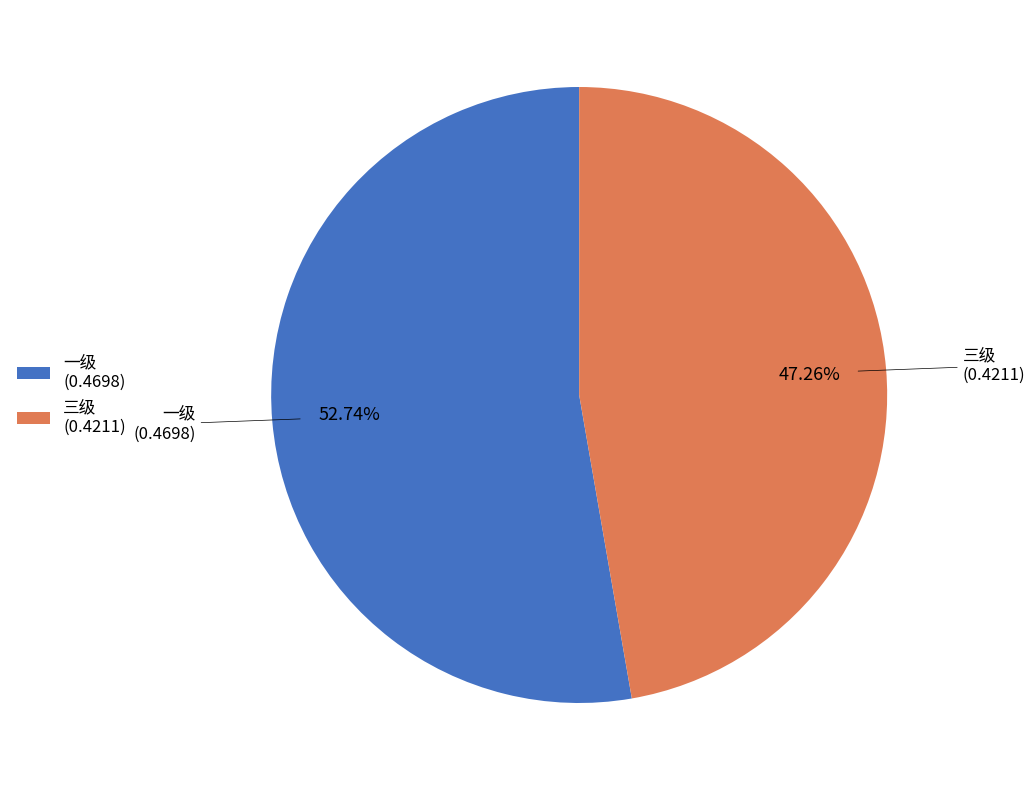

Does 三级 account for over 50% of the chart?

No